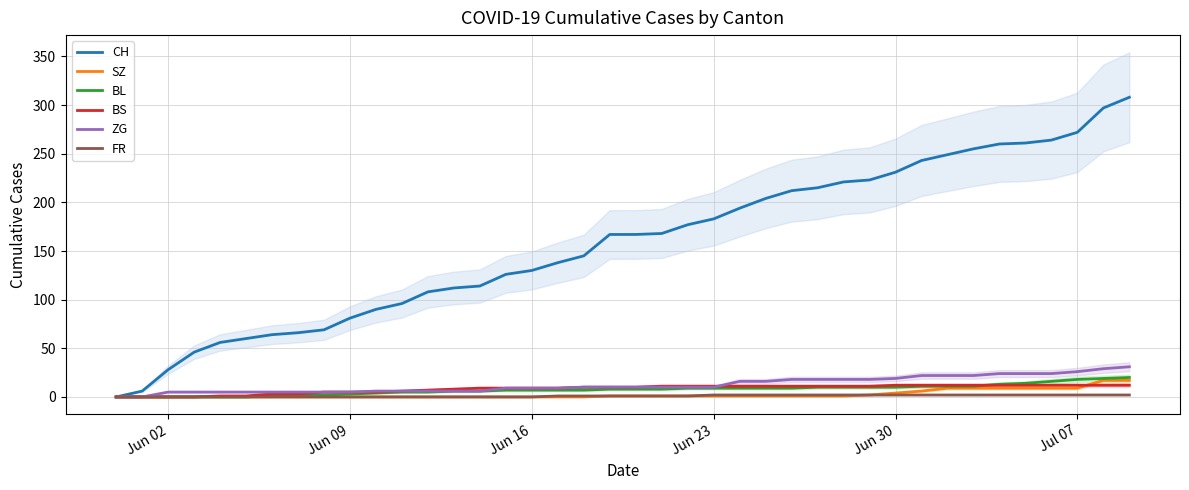

What is the maximum value for ZG?

31